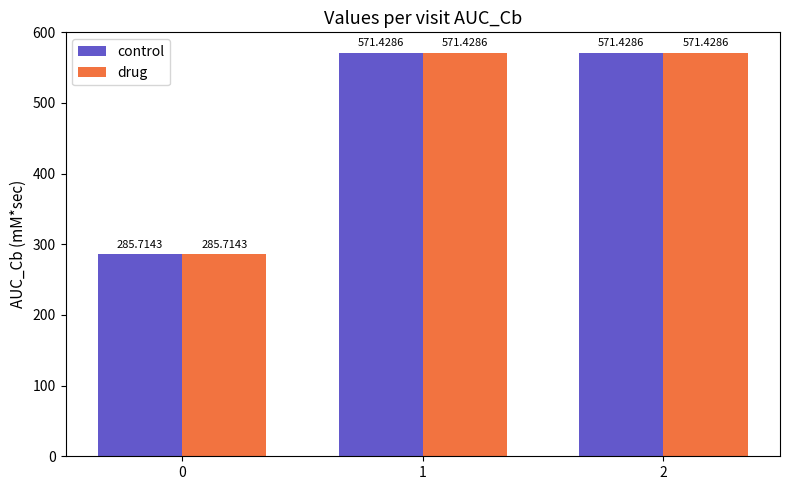

What is the total value across all series at 1?

1142.9